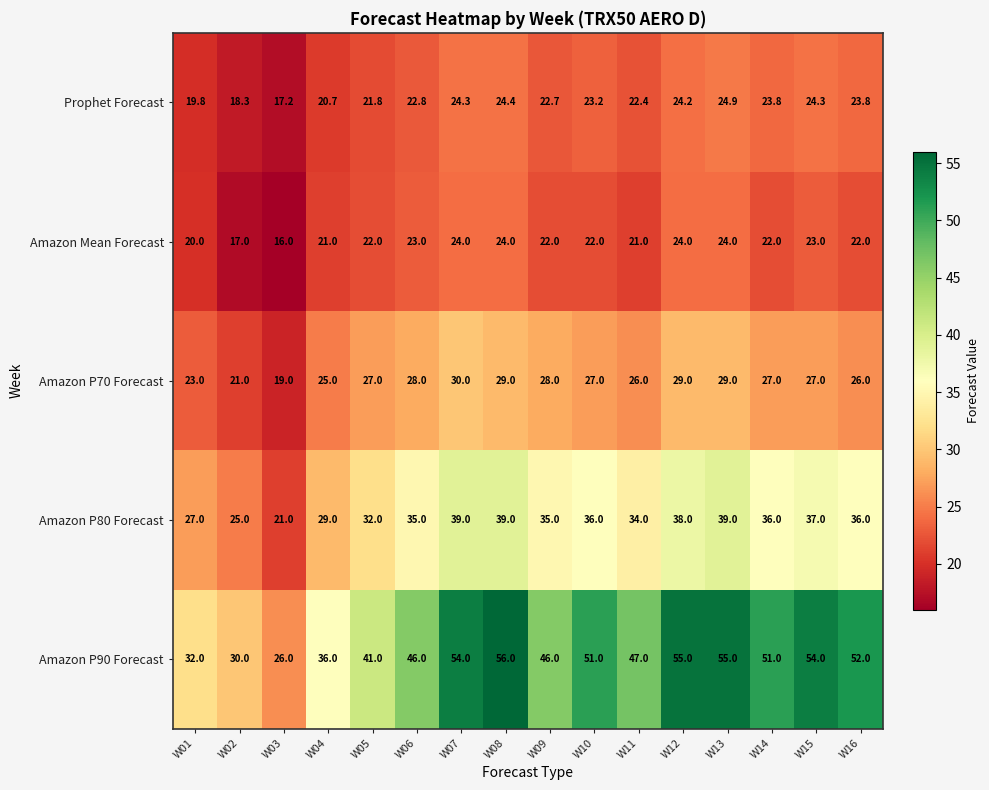

Count the number of data series in this chart.

5